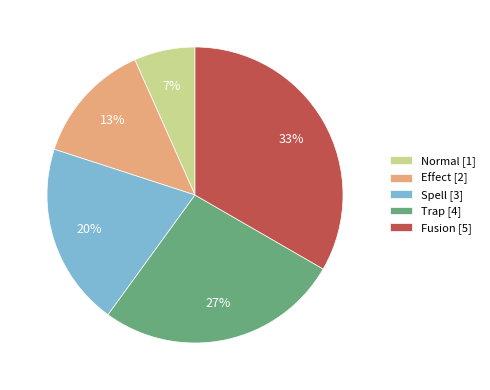

Between Spell and Fusion, which is larger?

Fusion